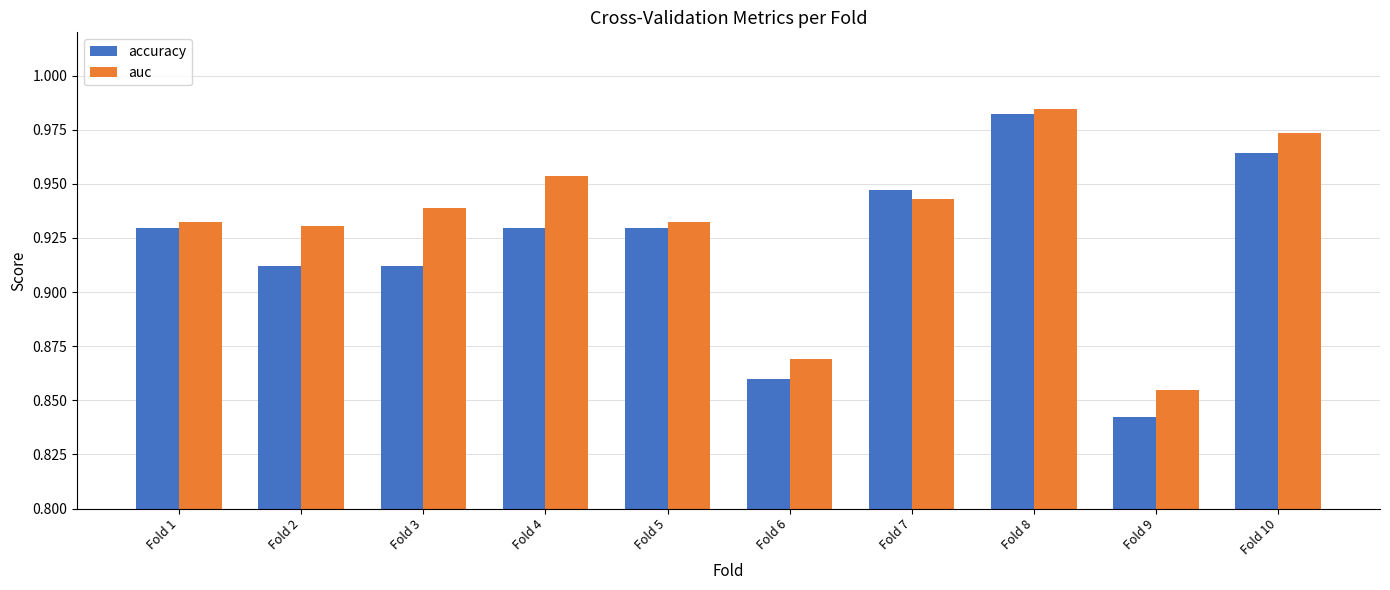

Is the value of accuracy at Fold 3 greater than the value of auc at Fold 7?

No